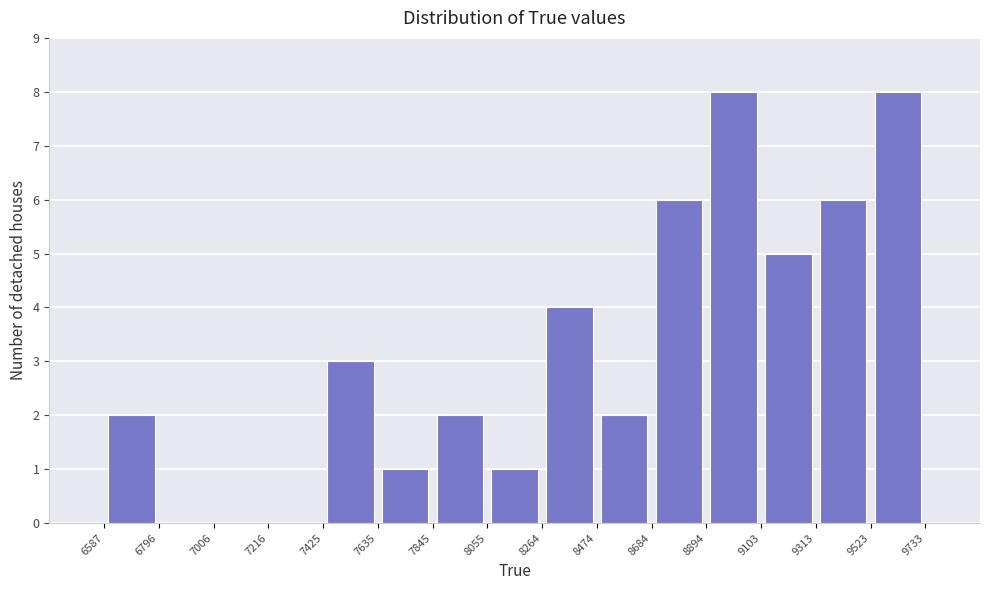

What is the height of the bar covering 6587 to 6796 on the x-axis? The values are not printed on the chart, so give them approximately, as read against the axis.

2